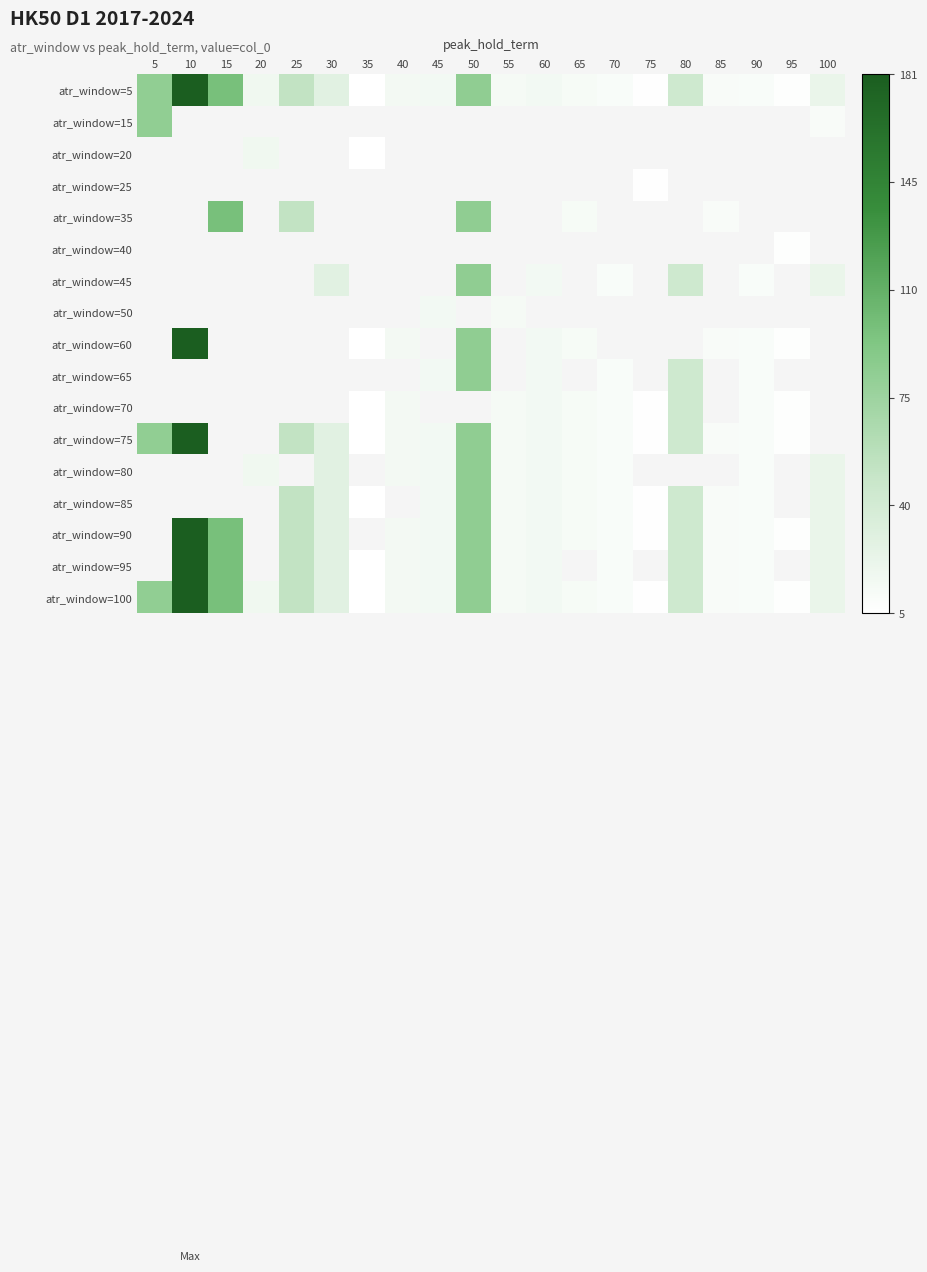

Which has a higher value, 65 or 45?

45